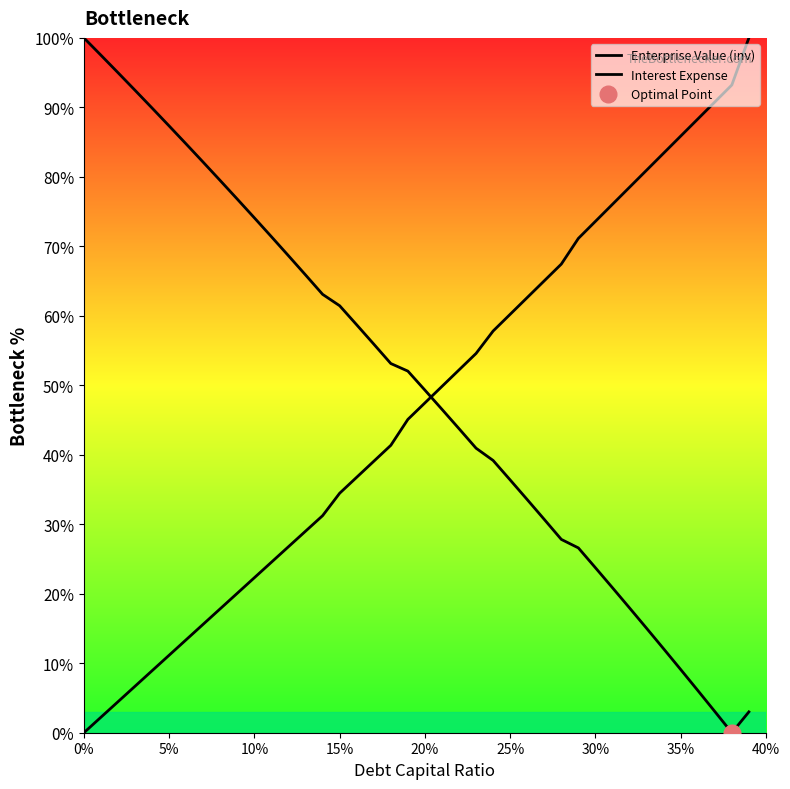

How many positive values does the Enterprise Value (inv) series have?

39